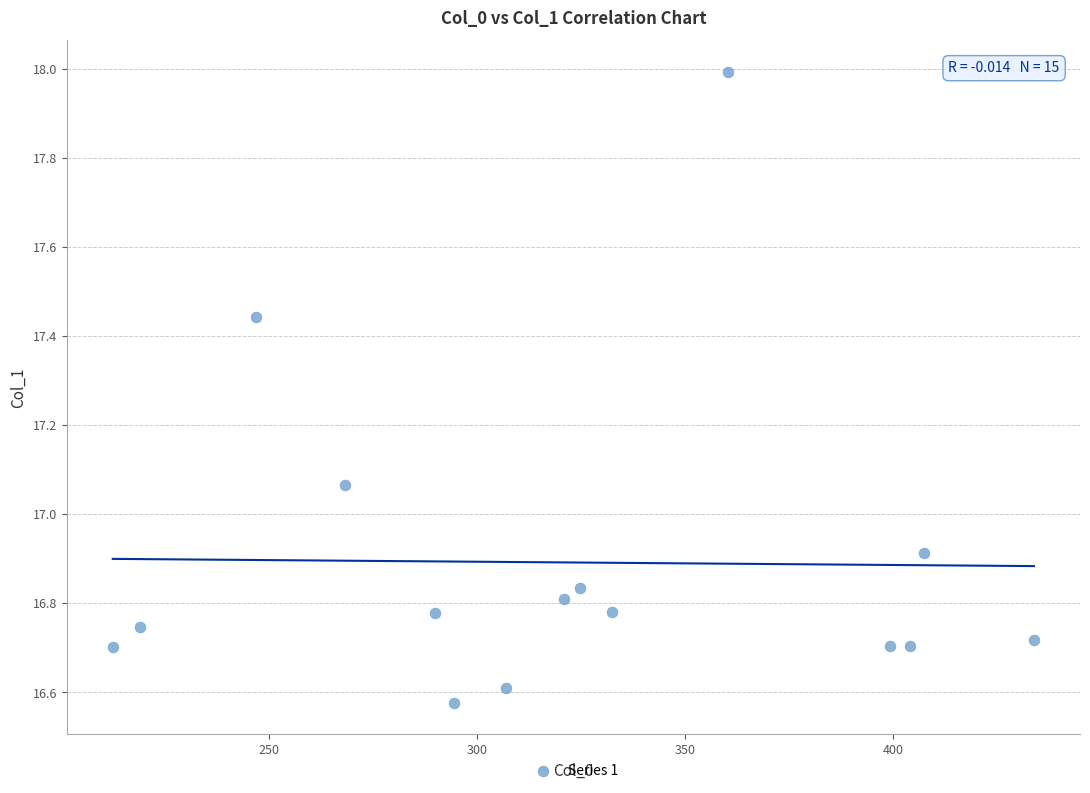

What is the range of X values (max minus min)?

221.2